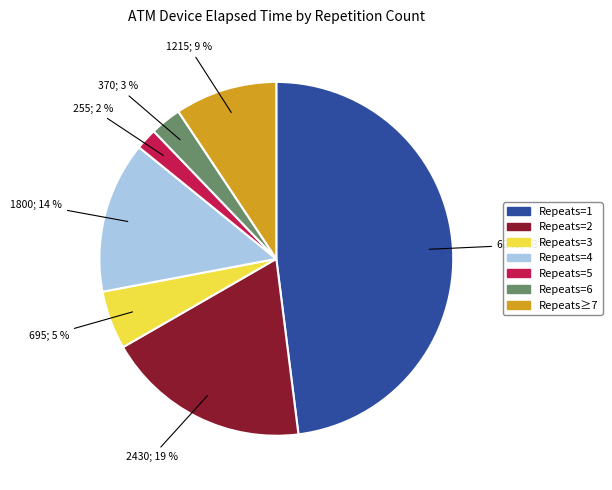

Count the number of slices in the pie.

7